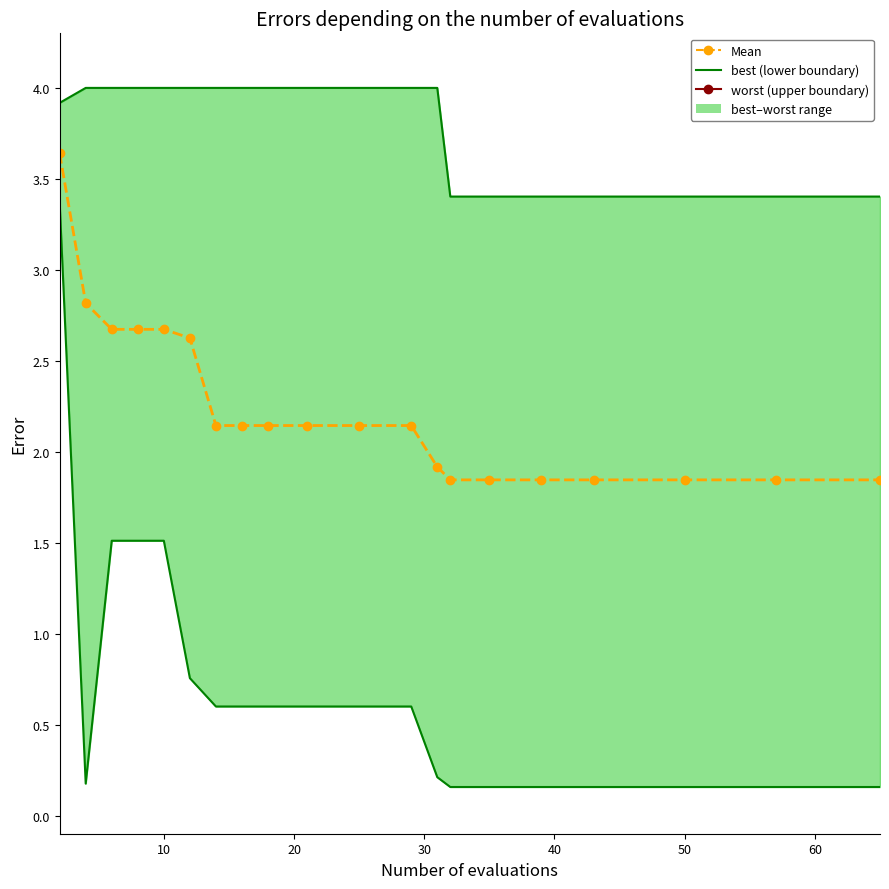

What is the sum of all Mean values?

44.8